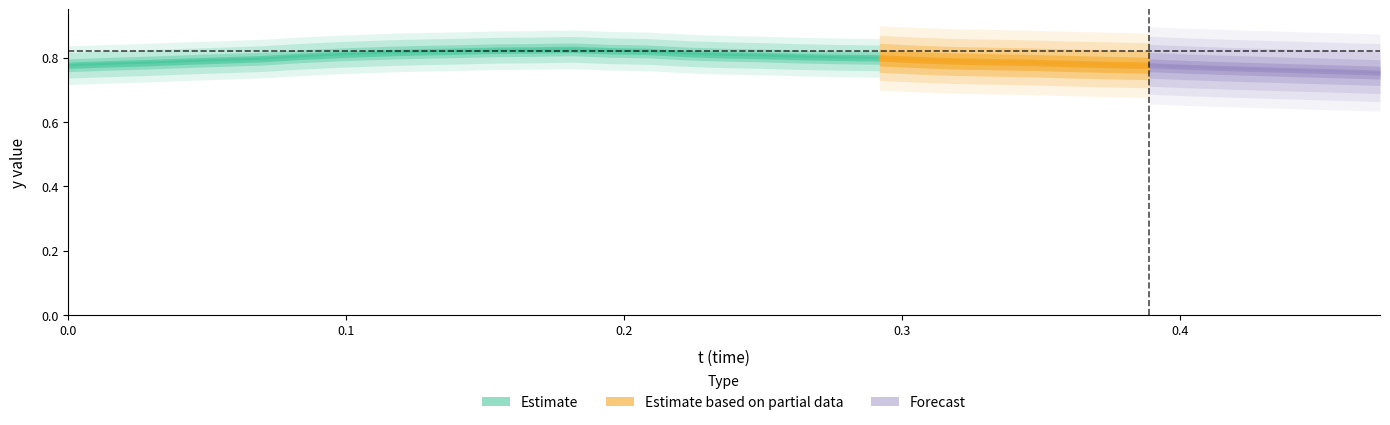

The y series shows 1.1 at 22. True or false?

False